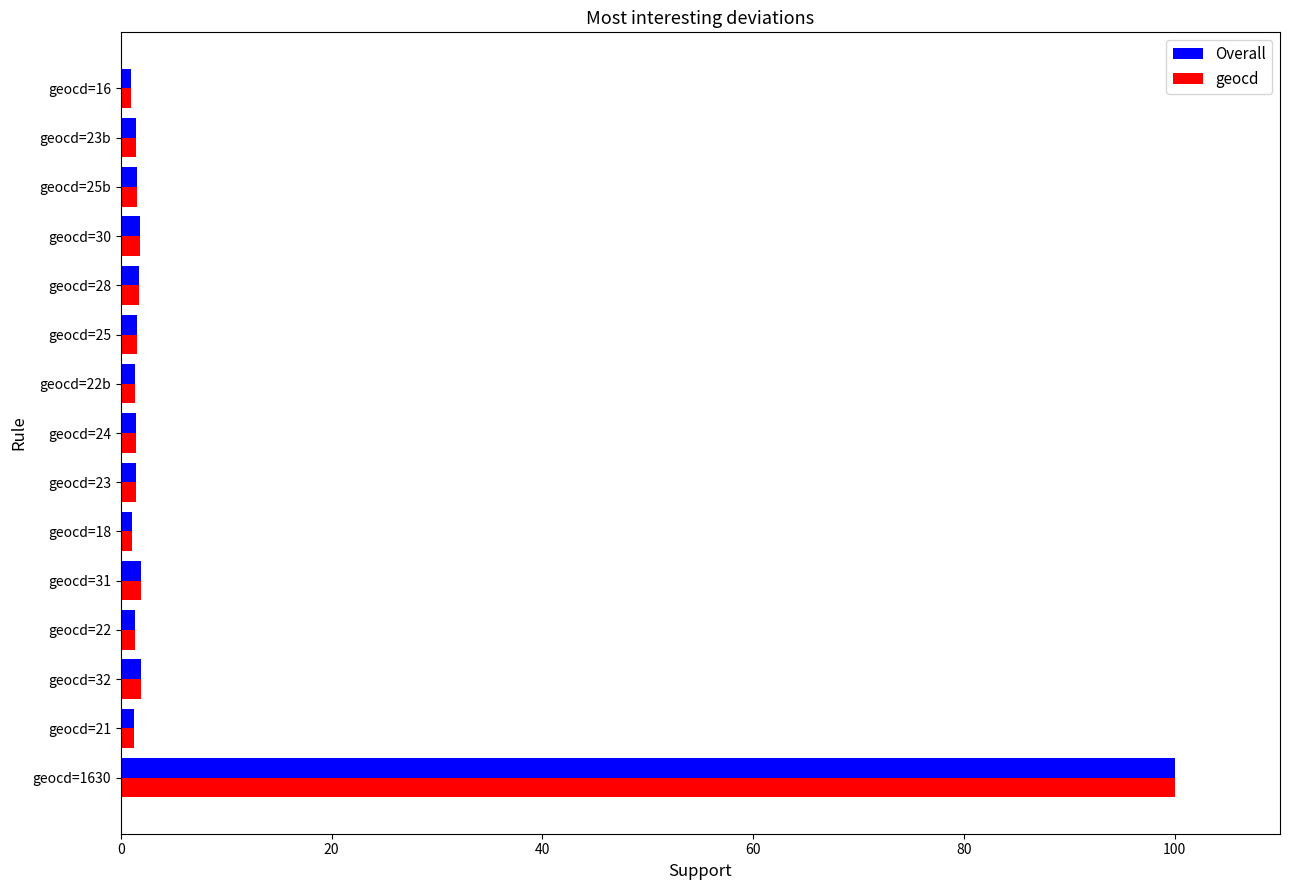

Is the value of Overall at geocd=1630 greater than the value of geocd at geocd=21?

Yes